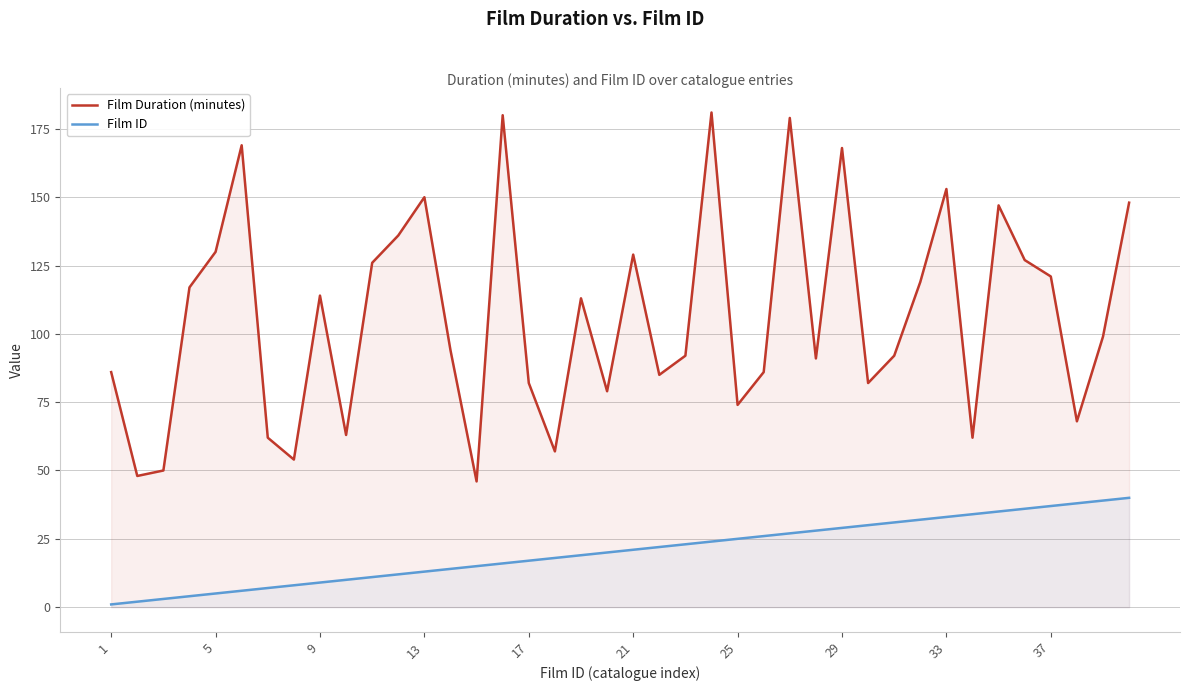

True or false: Film ID has a value of 14 at 29.

False